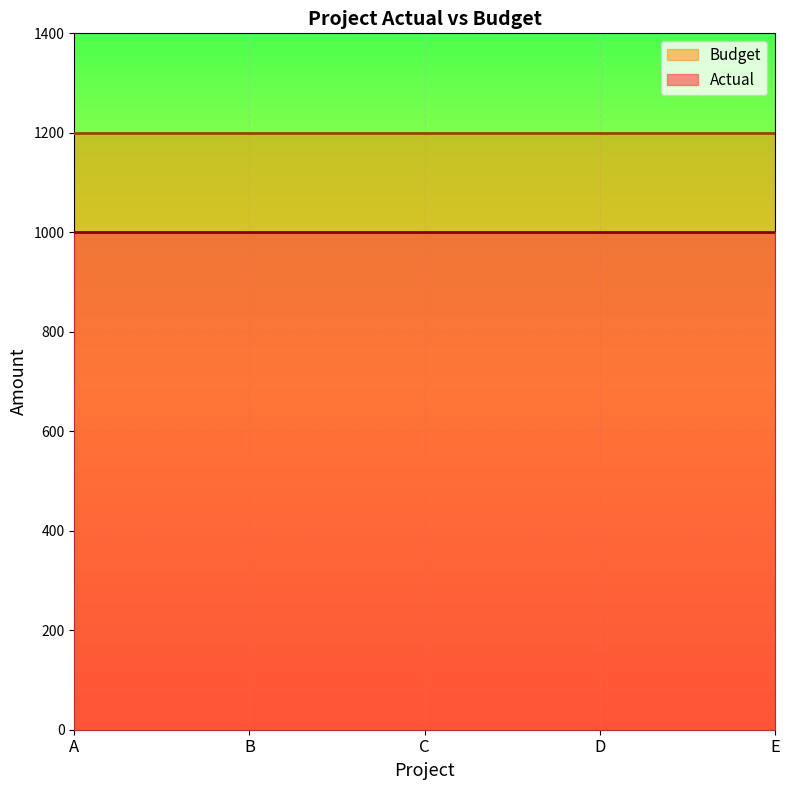

Reading right to left, transcribe all the data shown in this chart.

Actual: E=1000	D=1000	C=1000	B=1000	A=1000
Budget: E=1200	D=1200	C=1200	B=1200	A=1200